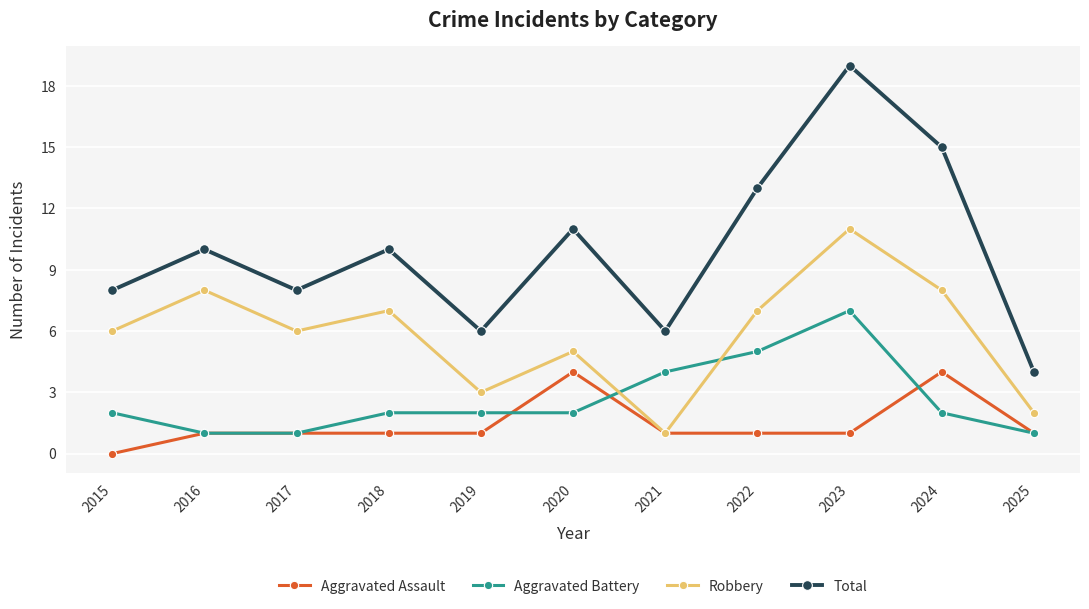

Reading left to right, extract all data points from this chart.

Aggravated Assault: 0	1	1	1	1	4	1	1	1	4	1
Aggravated Battery: 2	1	1	2	2	2	4	5	7	2	1
Robbery: 6	8	6	7	3	5	1	7	11	8	2
Total: 8	10	8	10	6	11	6	13	19	15	4